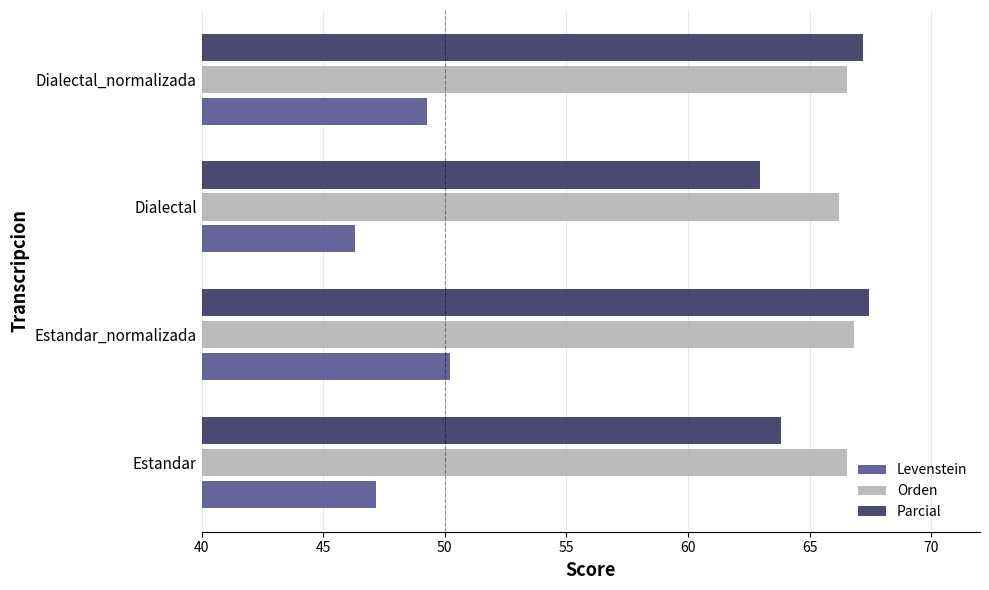

What is the difference between the second highest and second lowest values in the Parcial series?

3.4